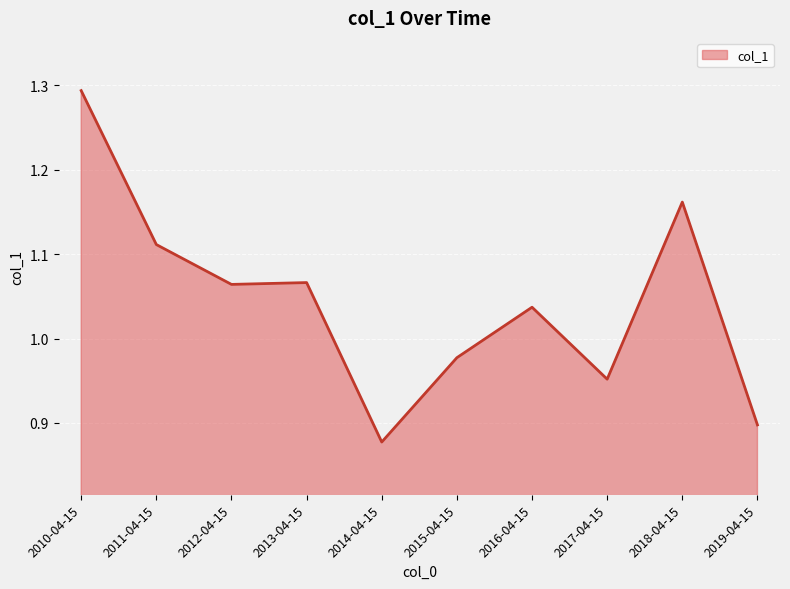

Which label corresponds to the largest value in the chart?

2010-04-15